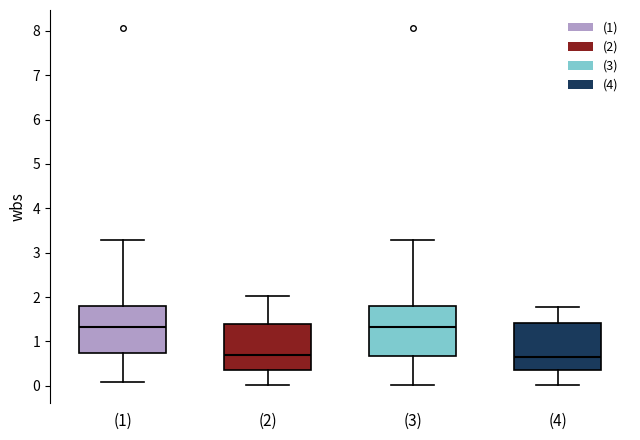

Reading left to right, transcribe this box plot: for each box, give where its median line is, the range the box spans, and where its two whiskers end, as read against the y-axis. The values are not printed on the chart, so give them approximately, as read against the axis.

(1): median 1.3, box 0.7 to 1.8, whiskers 0.1 to 3.3
(2): median 0.7, box 0.4 to 1.4, whiskers 0.0 to 2.0
(3): median 1.3, box 0.7 to 1.8, whiskers 0.0 to 3.3
(4): median 0.7, box 0.4 to 1.4, whiskers 0.0 to 1.8